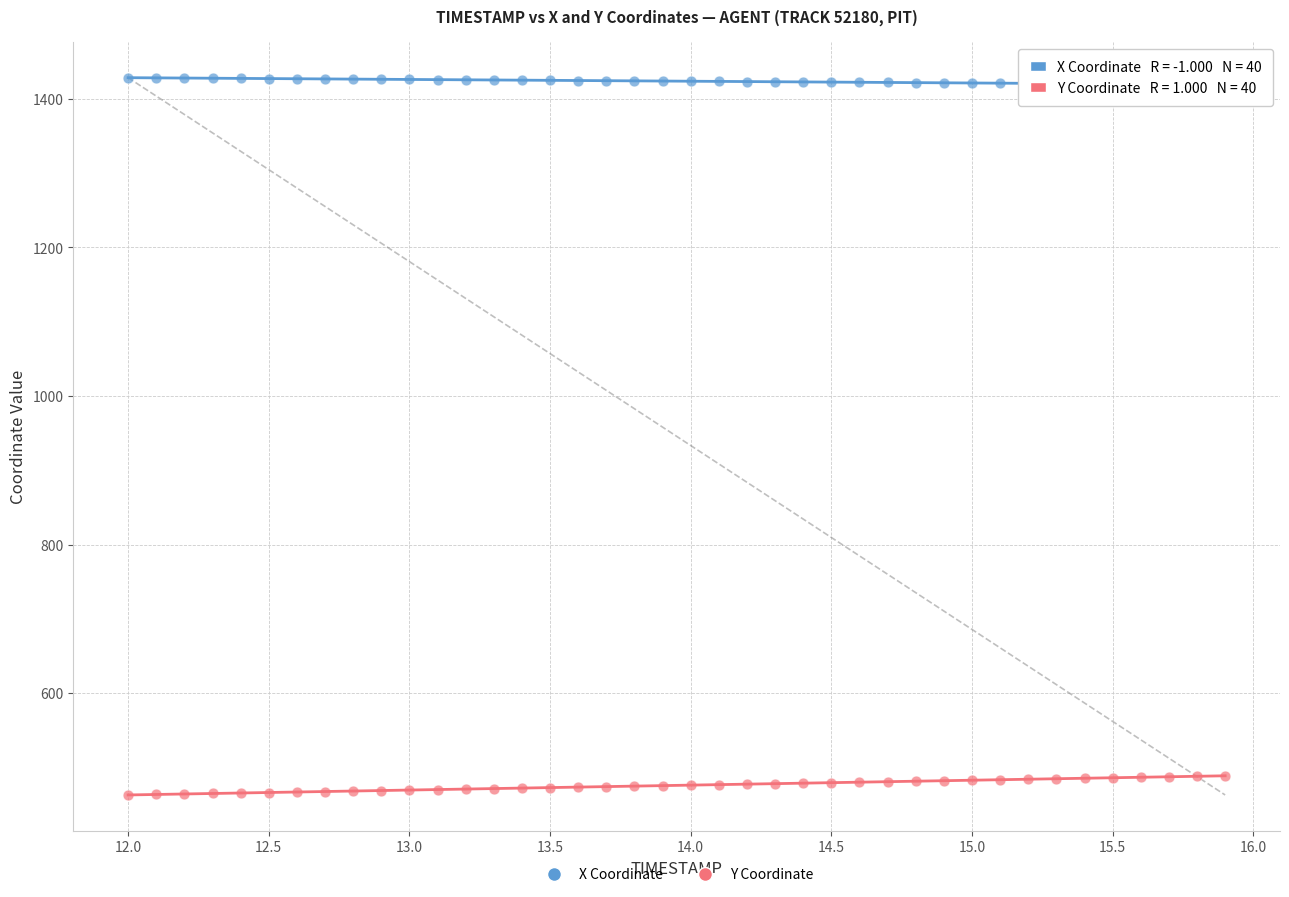

What is the X range (max minus min) for the scatter plot?

3.9